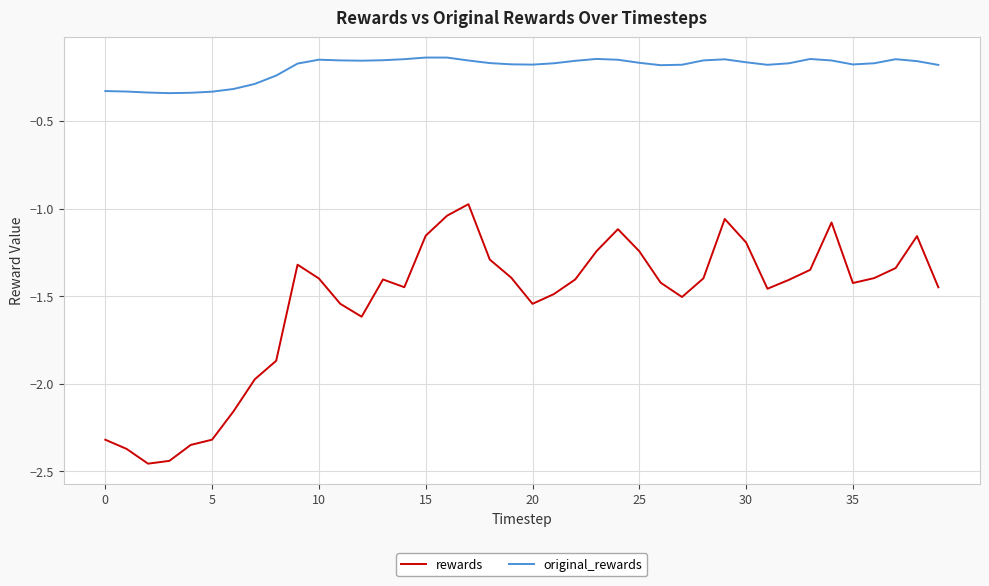

True or false: original_rewards and rewards cross at least once.

False